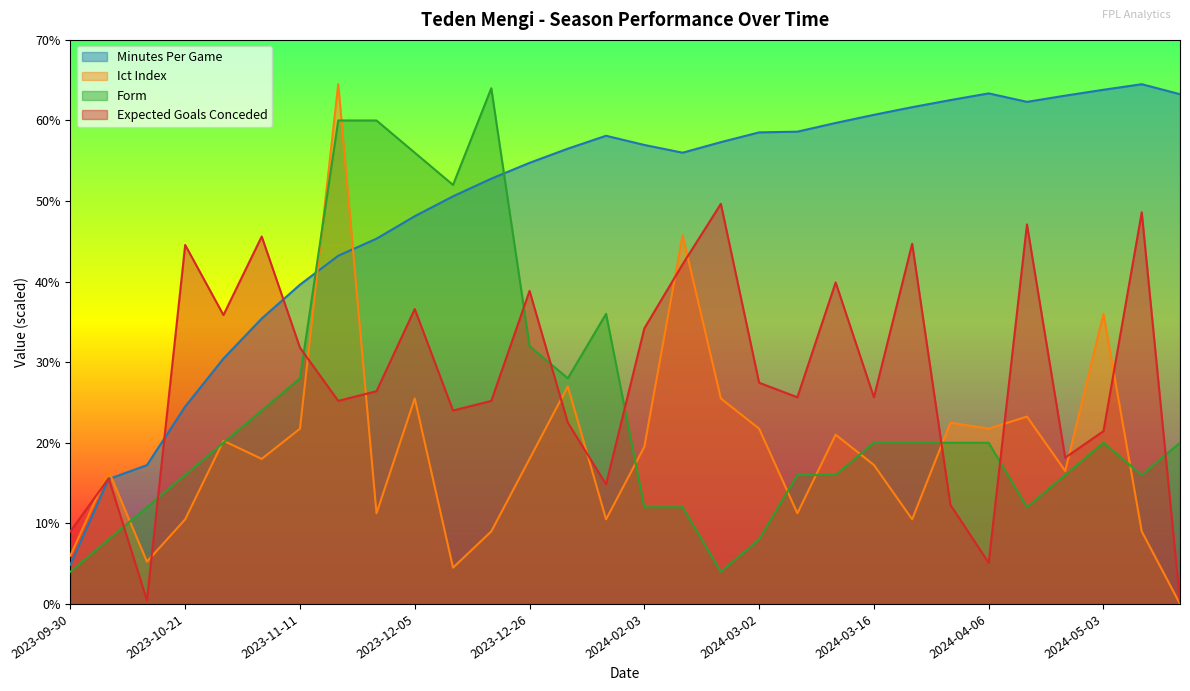

What is the label of the 16th point from the left?

2024-02-03